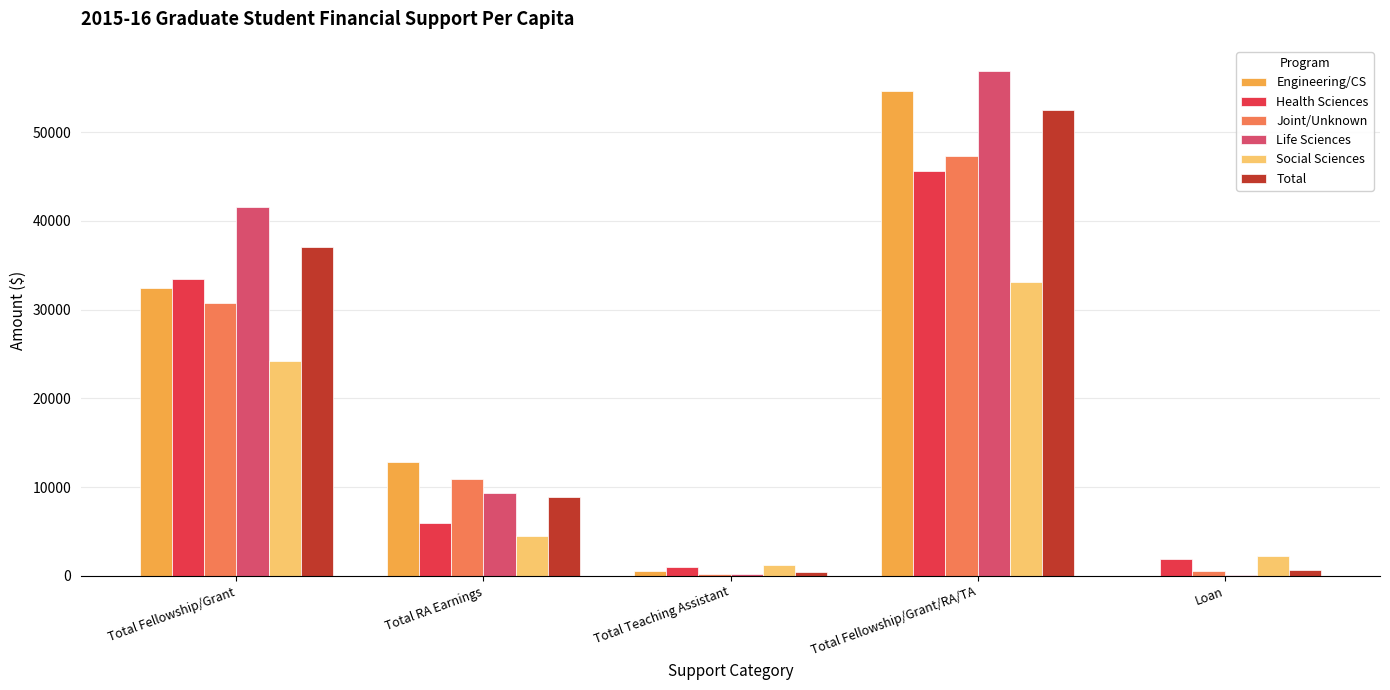

Is it true that Life Sciences equals 209 at Total Teaching Assistant?

True